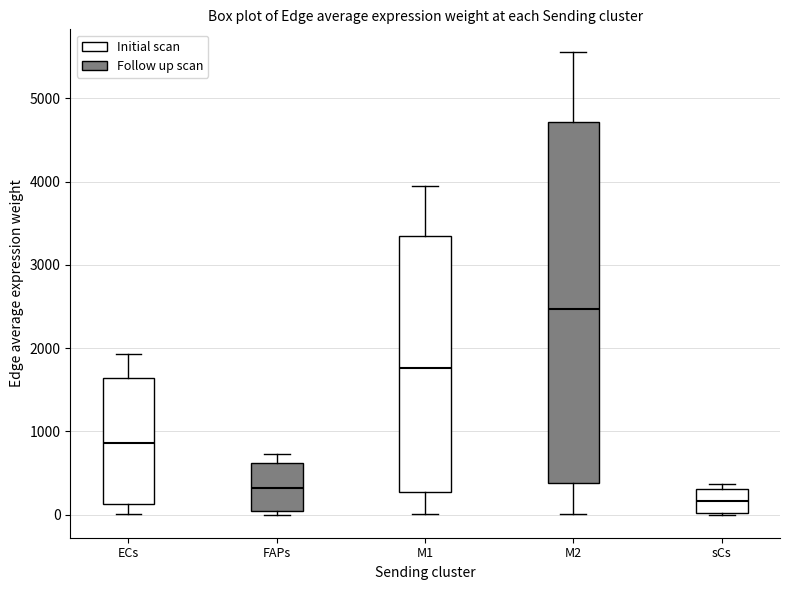

Which box has the lowest median line?

sCs